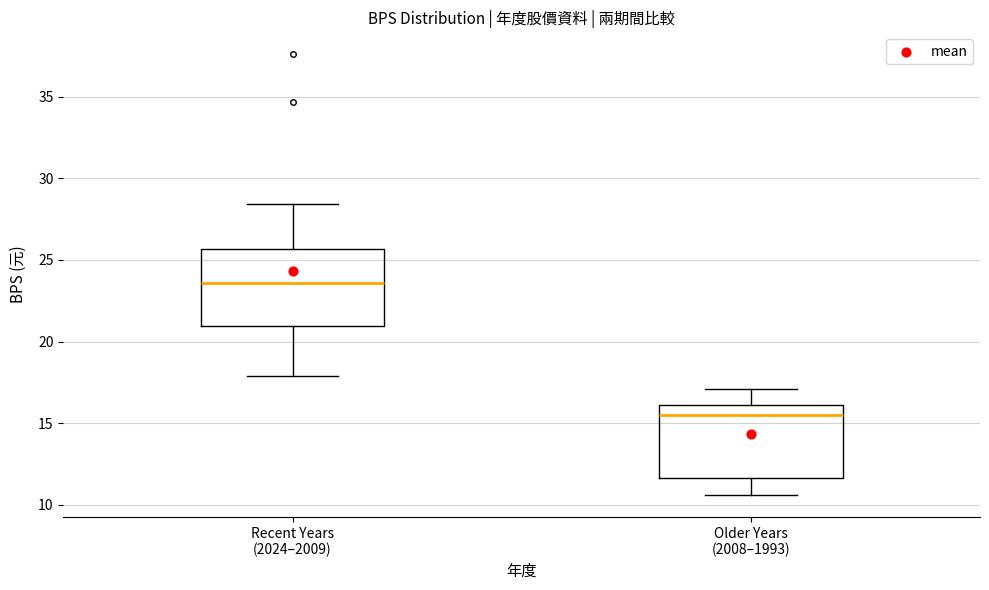

Reading left to right, read every box against the y-axis: the position of its median line, the range the box covers, and the ends of its whiskers. The values are not printed on the chart, so give them approximately, as read against the axis.

Recent Years (2024–2009): median 23.5, box 21.0 to 25.5, whiskers 18.0 to 28.5
Older Years (2008–1993): median 15.5, box 11.5 to 16.0, whiskers 10.5 to 17.0